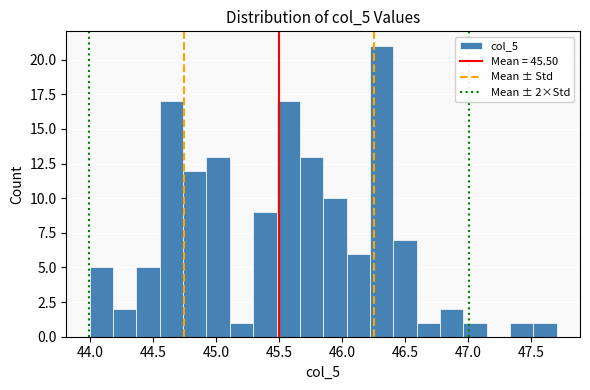

Read against the x-axis, roughly where is the centre of the tallest bar?

46.30